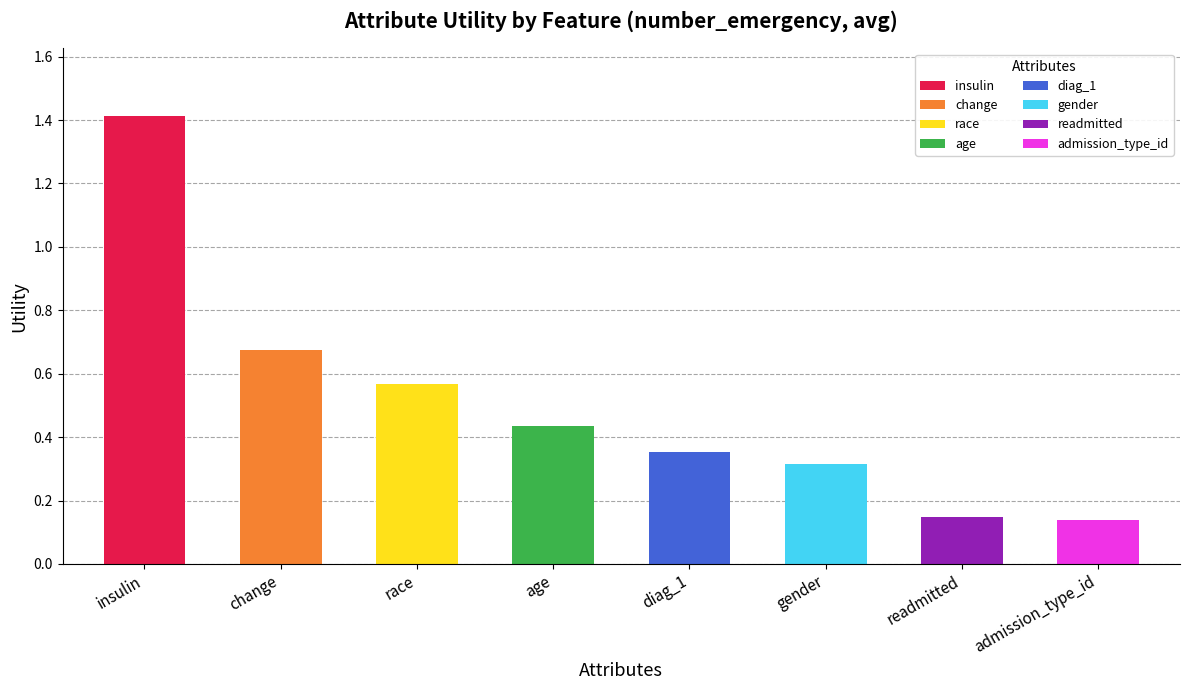

The chart shows a value of 0.7 at change. True or false?

True